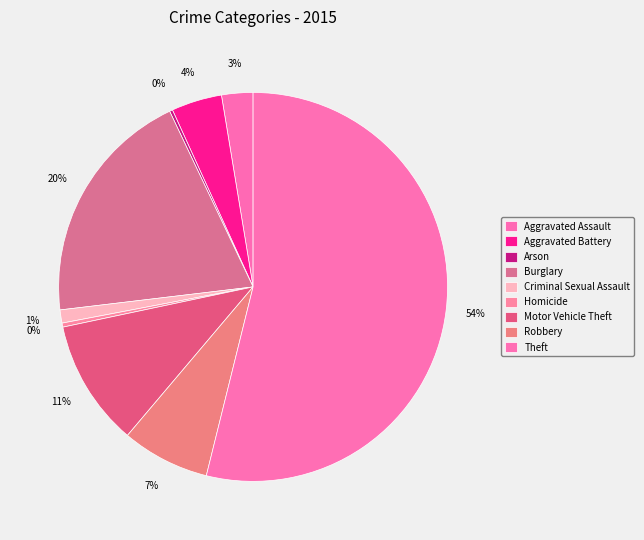

Which category has the smallest portion of the pie?

Arson